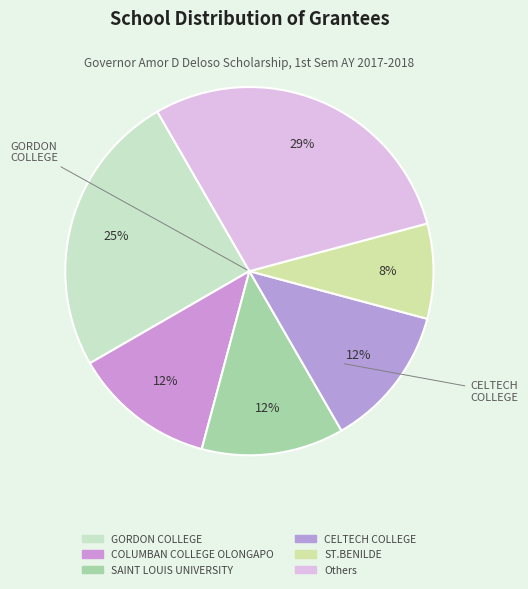

How many segments does this pie chart have?

6